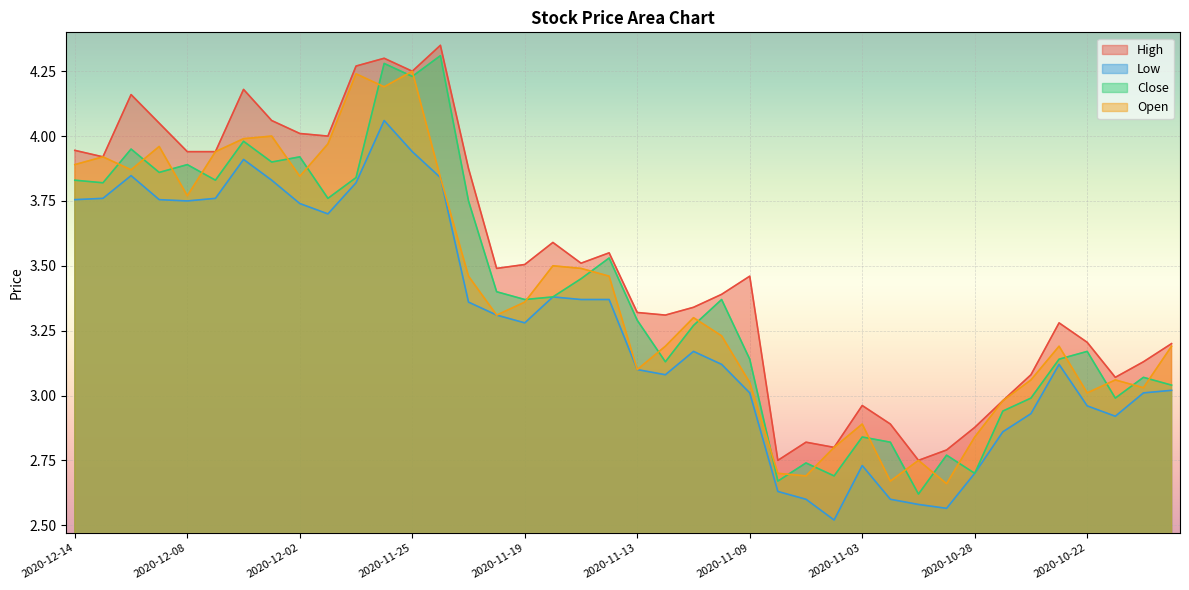

What is the spread (max minus min) of values at 2020-12-03?

0.2